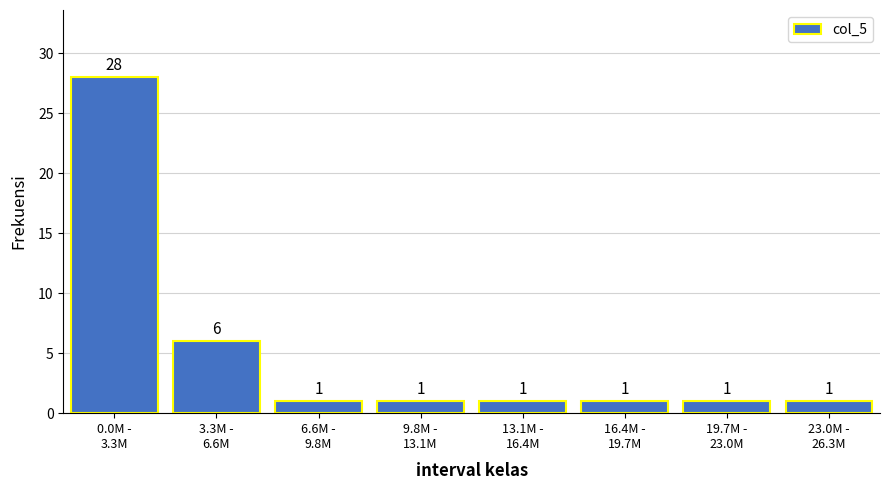

Reading left to right, transcribe all the data shown in this chart.

28	6	1	1	1	1	1	1